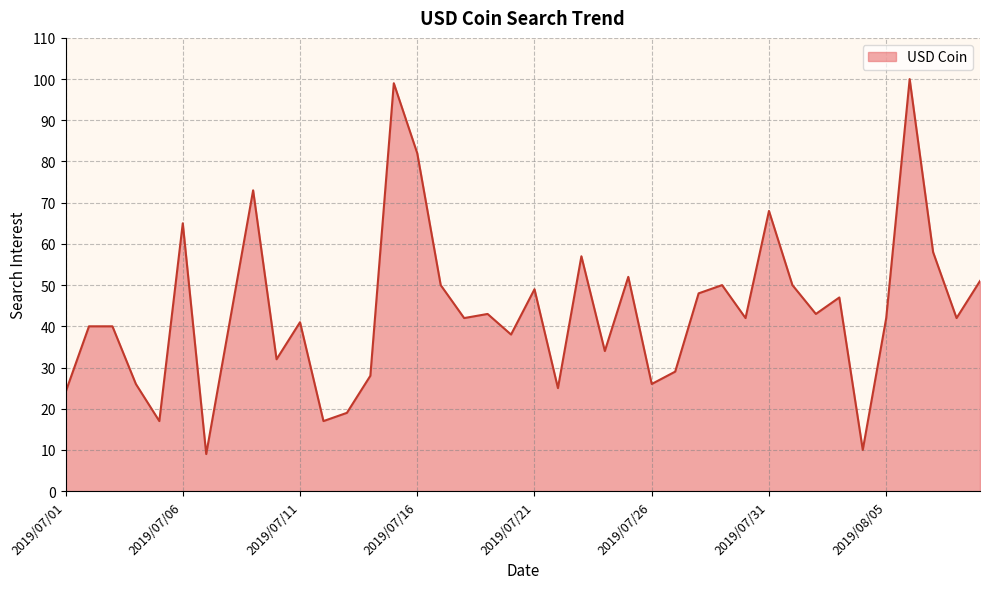

How many interior local peaks (higher than both neighbors) does the data have?

12